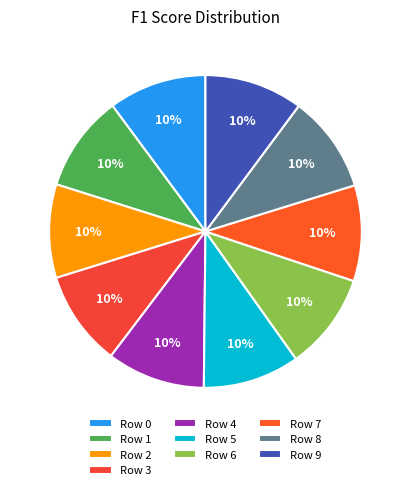

What percentage is the Row 0 slice, to the nearest percent?

10%